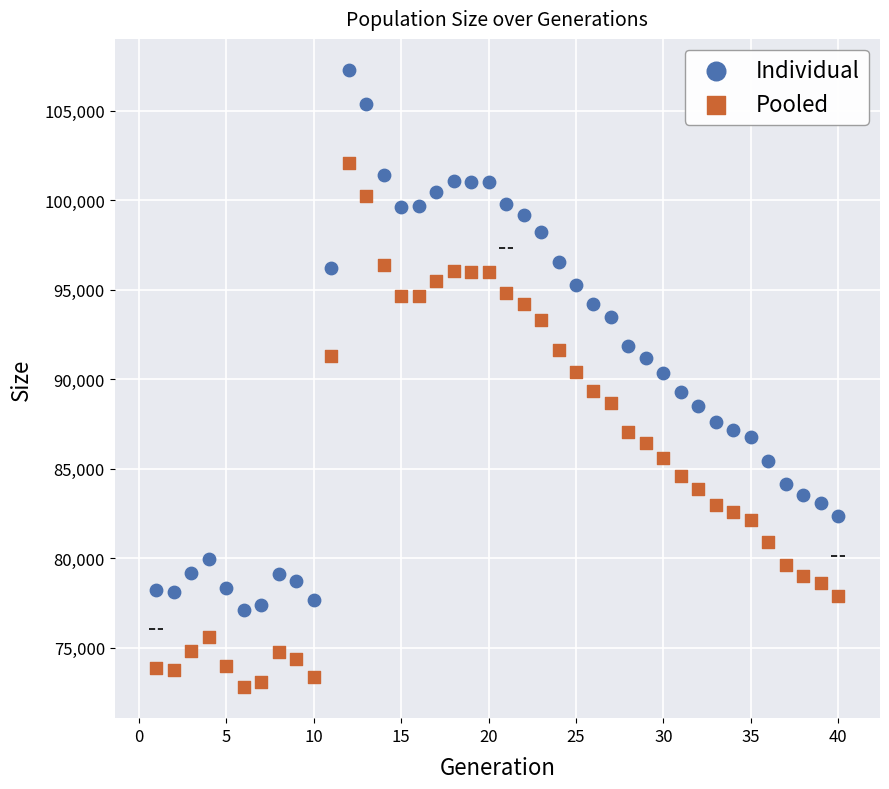

Across all data points, what is the range of X values (max minus min)?

39.0